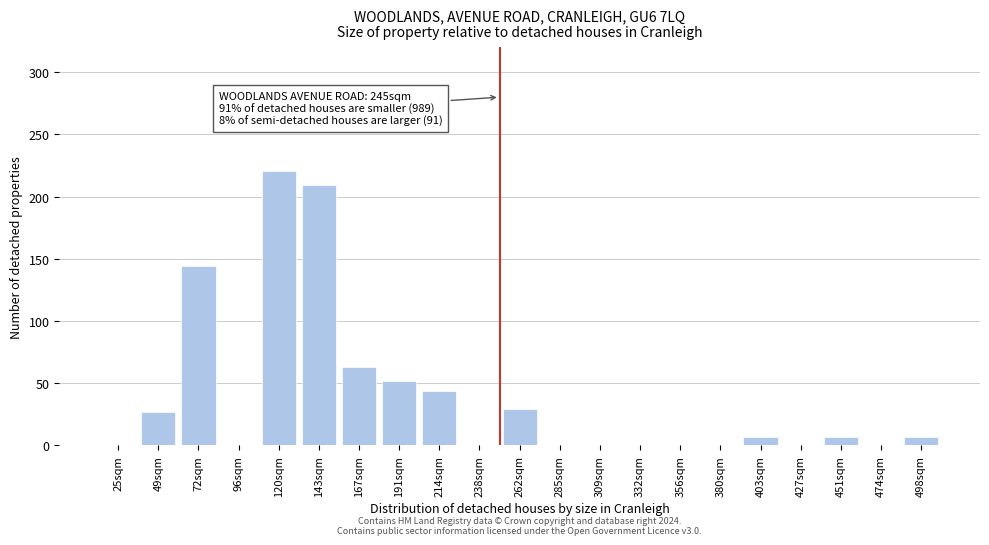

Reading right to left, what are all the values shown in this chart?

498sqm=7	474sqm=0	451sqm=7	427sqm=0	403sqm=7	380sqm=0	356sqm=0	332sqm=0	309sqm=0	285sqm=0	262sqm=29	238sqm=0	214sqm=44	191sqm=52	167sqm=63	143sqm=209	120sqm=221	96sqm=0	72sqm=144	49sqm=27	25sqm=0